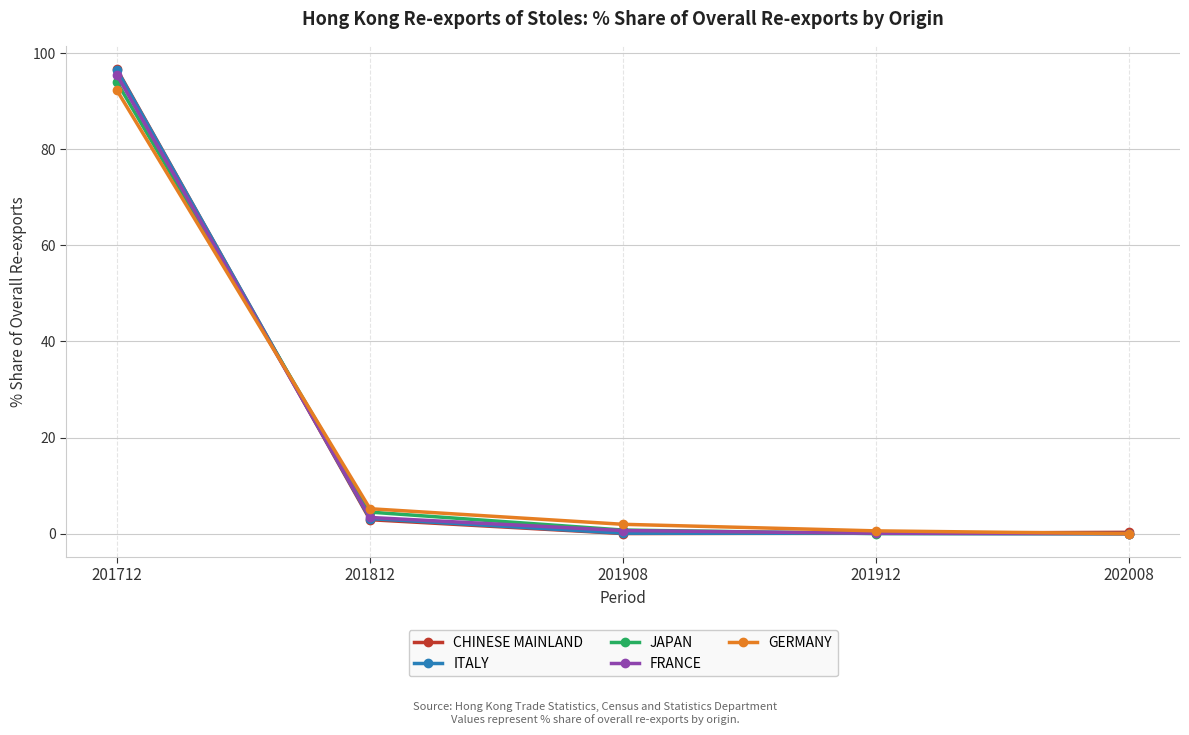

What is the sum of the JAPAN values at 201712 and 202008?

94.0